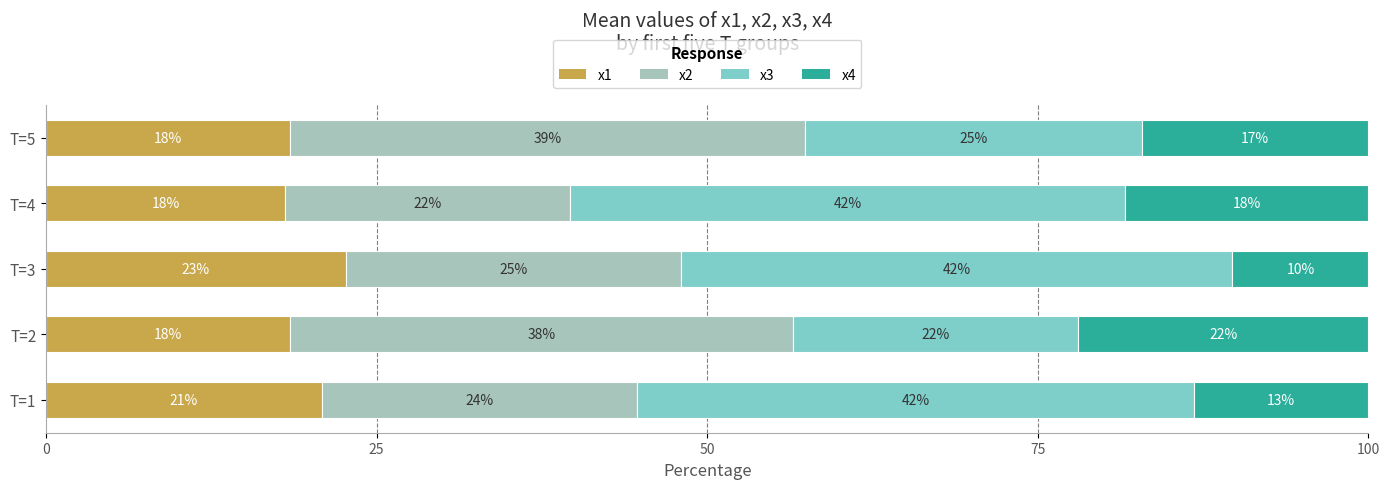

What are all the series names shown in the legend?

x1, x2, x3, x4